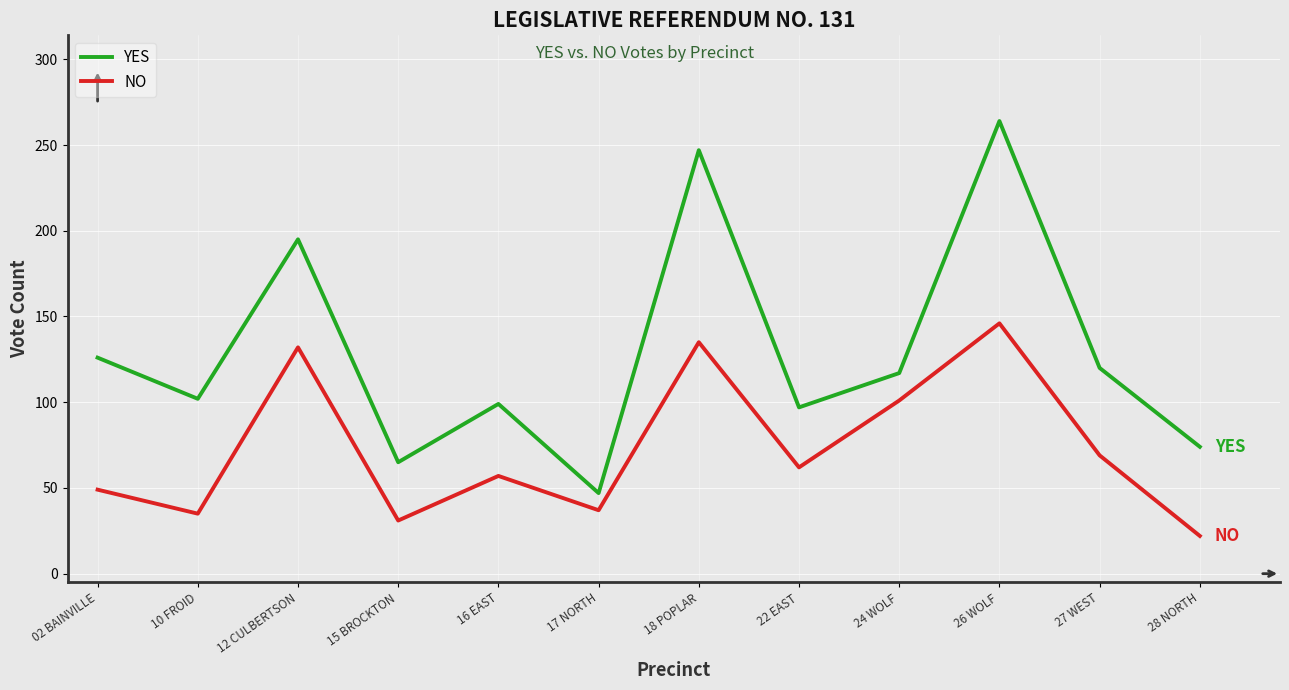

List the series in order of their overall mean, lowest first.

NO, YES